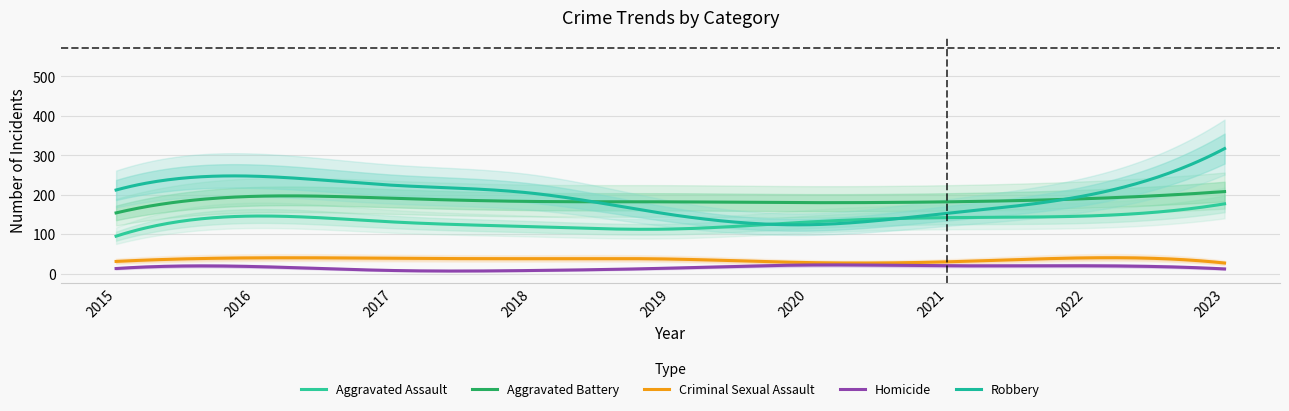

True or false: Criminal Sexual Assault has more than 0 interior local peaks.

True